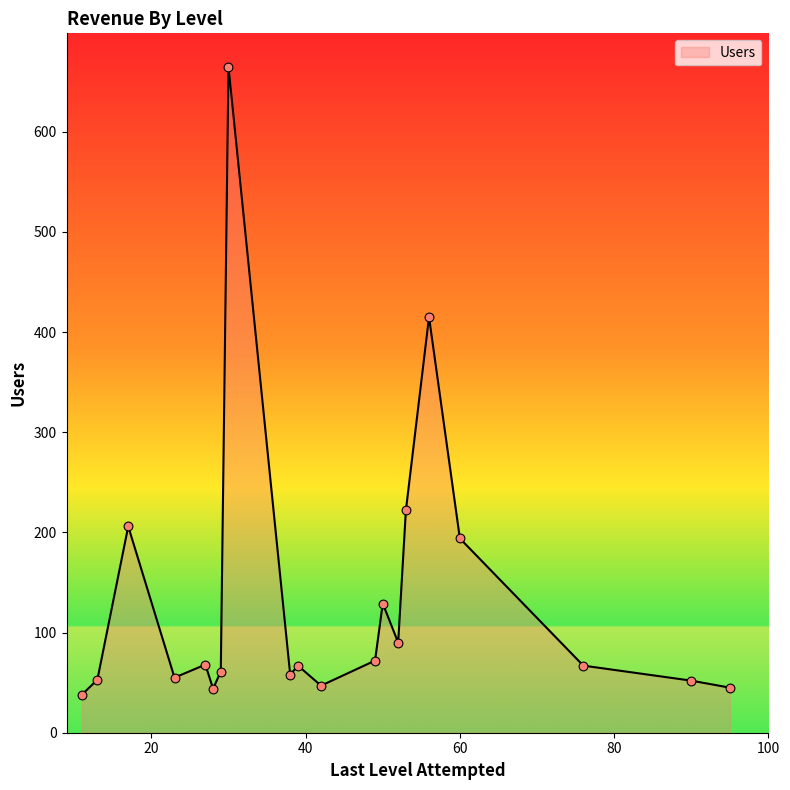

What is the greatest value displayed?

665